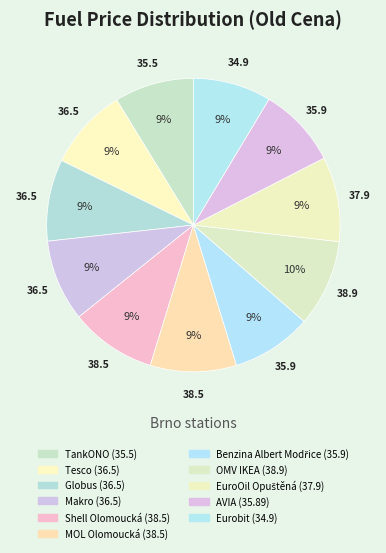

Which category has the smallest portion of the pie?

Eurobit